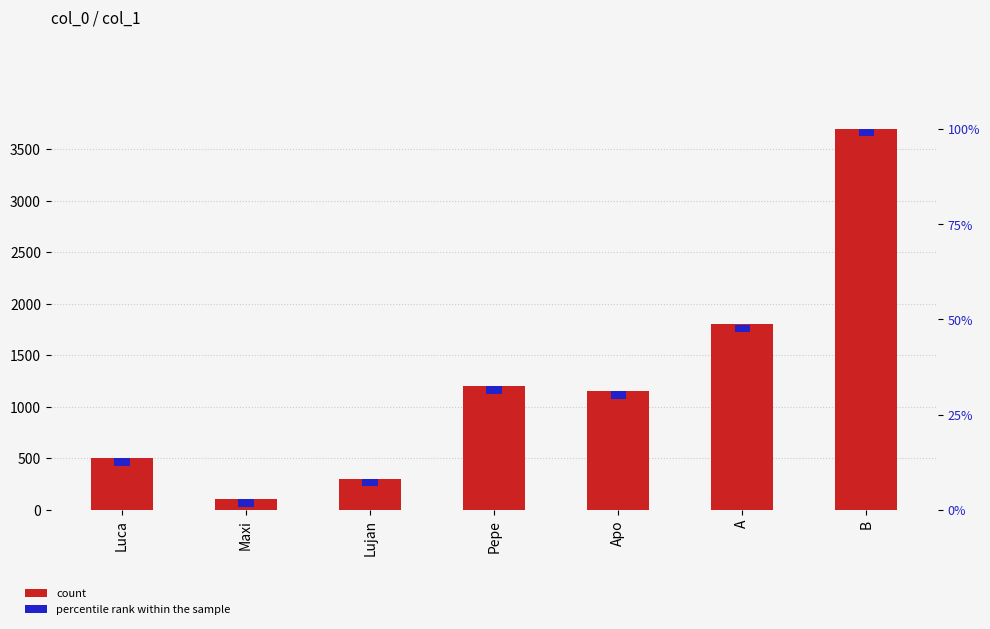

What is the spread (max minus min) of values at Pepe?

1198